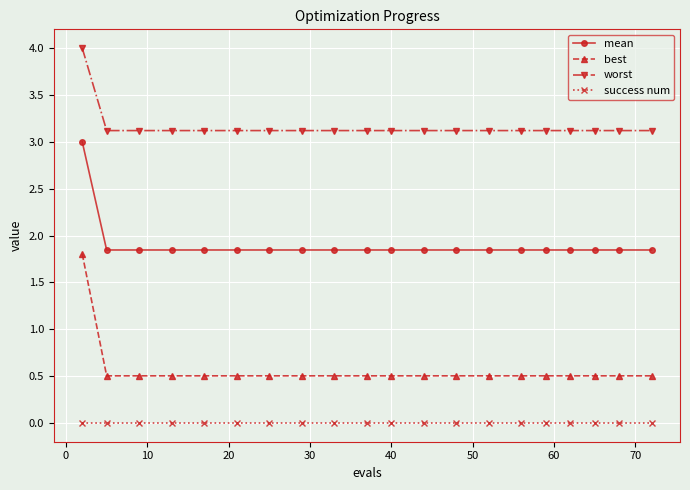

Count the mean values in the range 1 to 2.

19